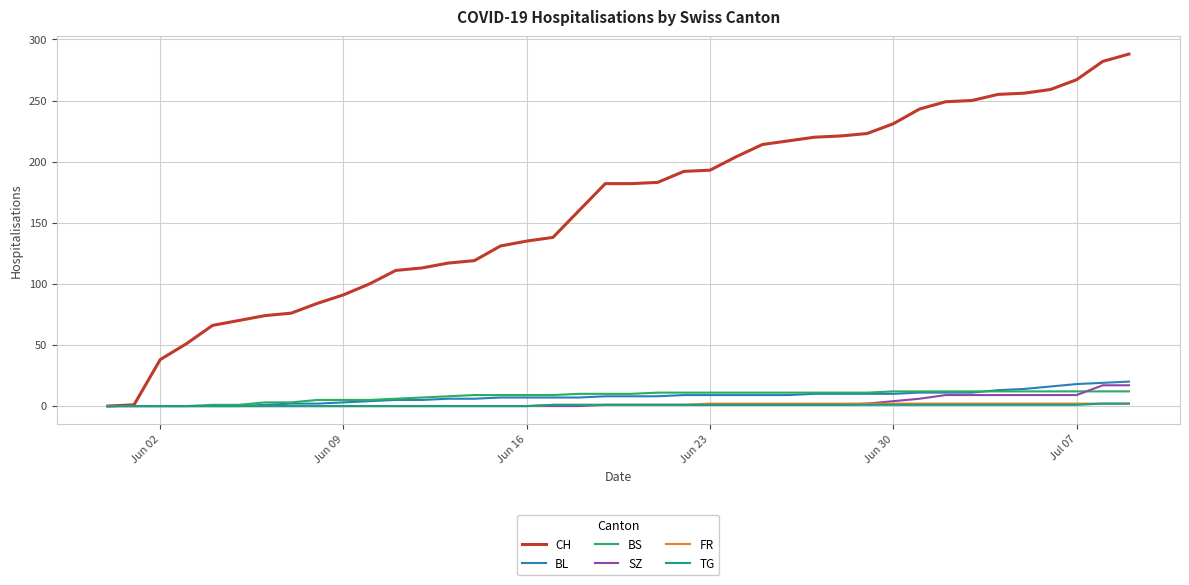

Does the chart display data point markers on the line(s)?

No